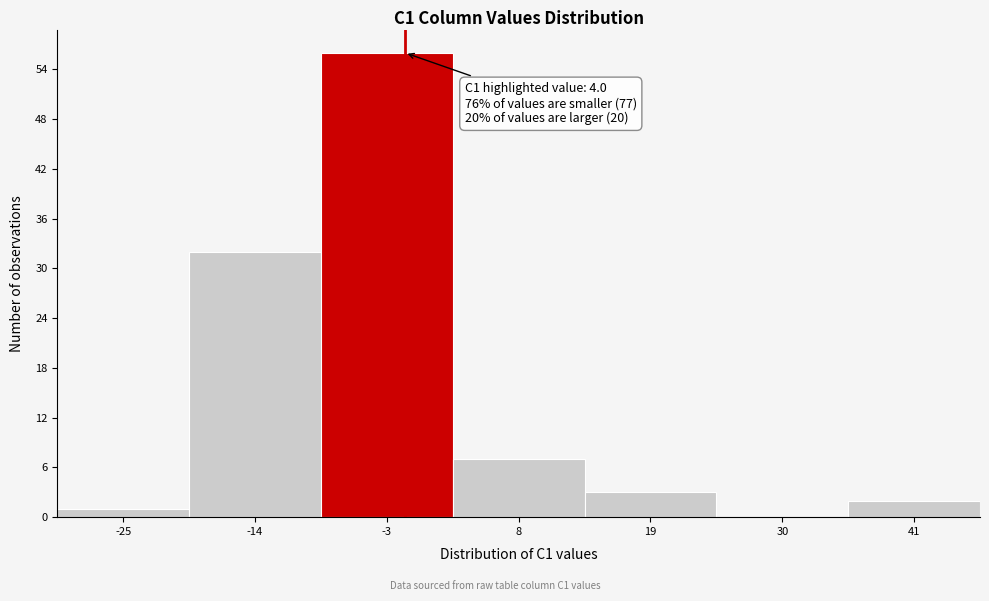

Reading left to right, list all the values displayed in this chart.

-25=1	-14=32	-3=56	8=7	19=3	30=0	41=2